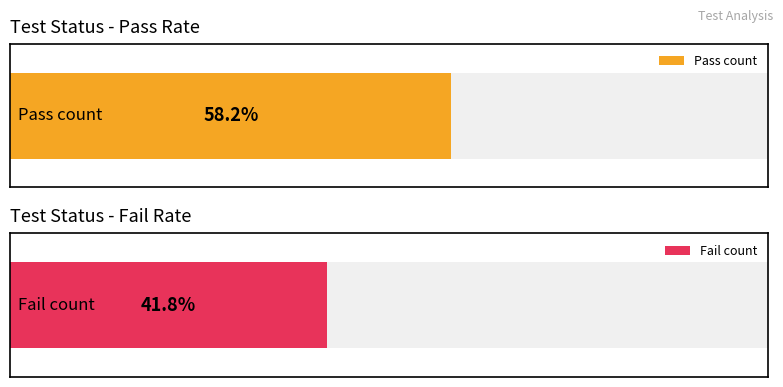

How many categories are shown in the chart?

2